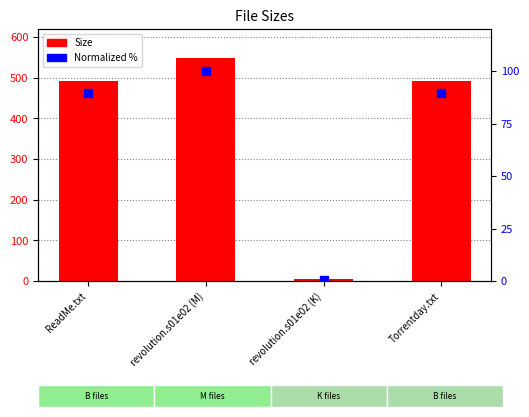

Is the value of Normalized % at ReadMe.txt greater than the value of Size at ReadMe.txt?

No